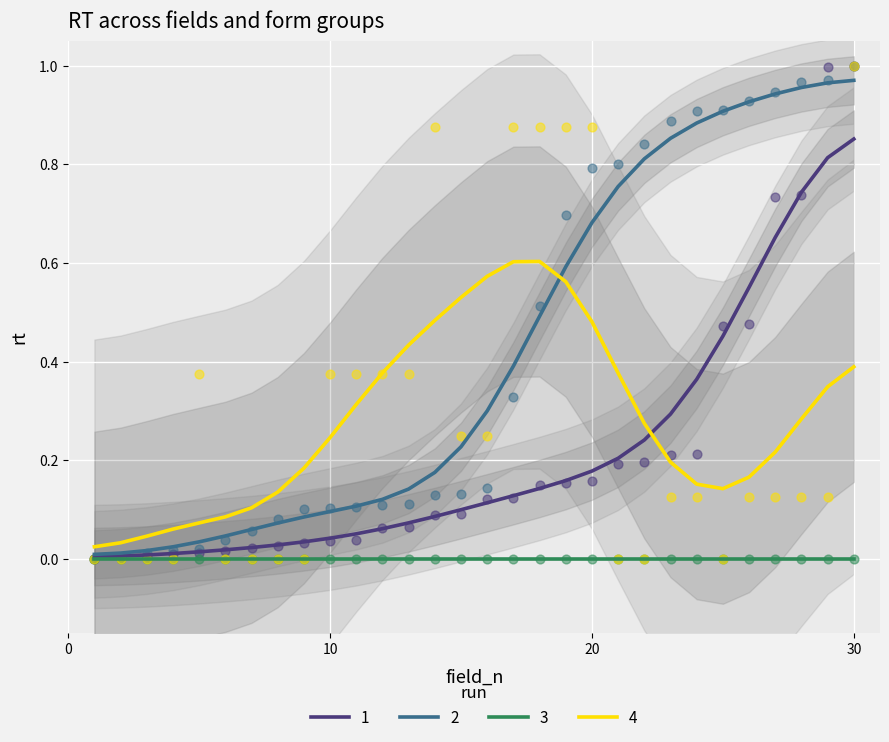

Which series reaches the maximum Y coordinate?

1